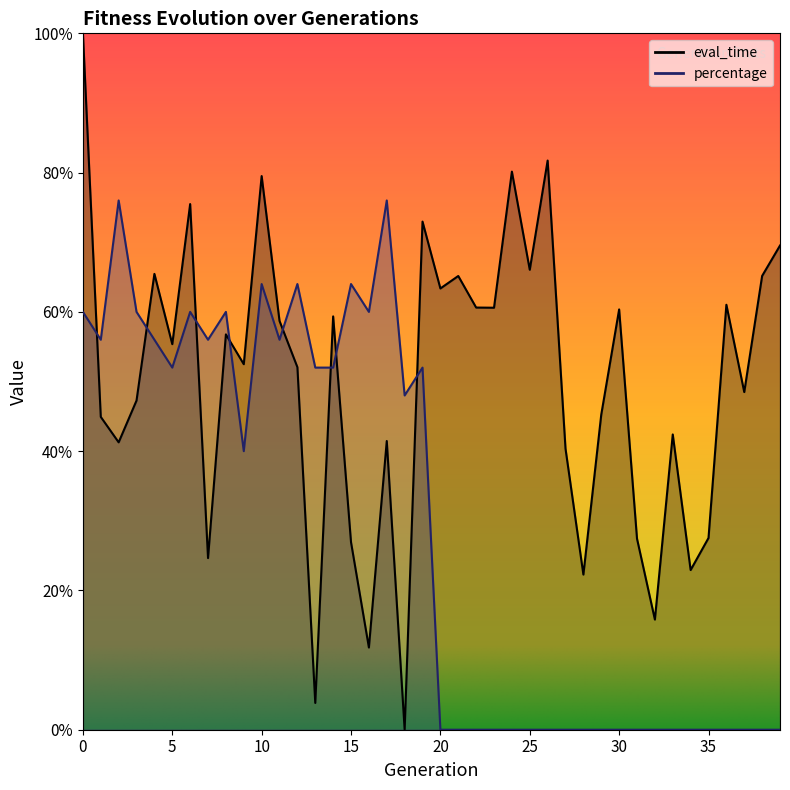

At which label does percentage reach its minimum?

20